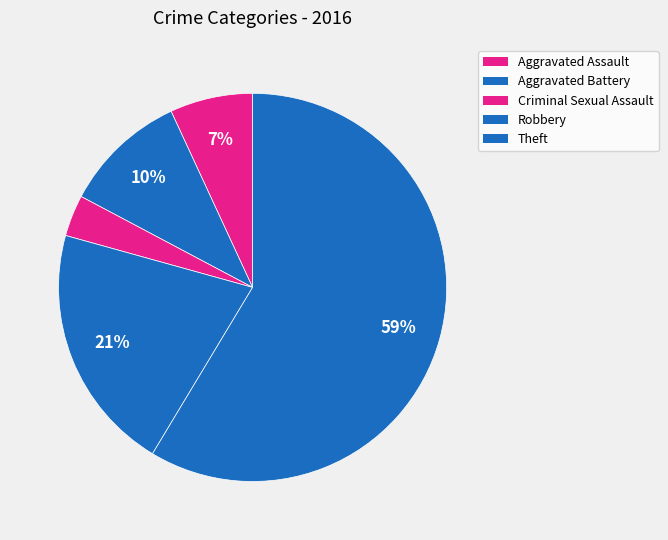

To the nearest percent, what percentage of the pie is Aggravated Assault?

7%